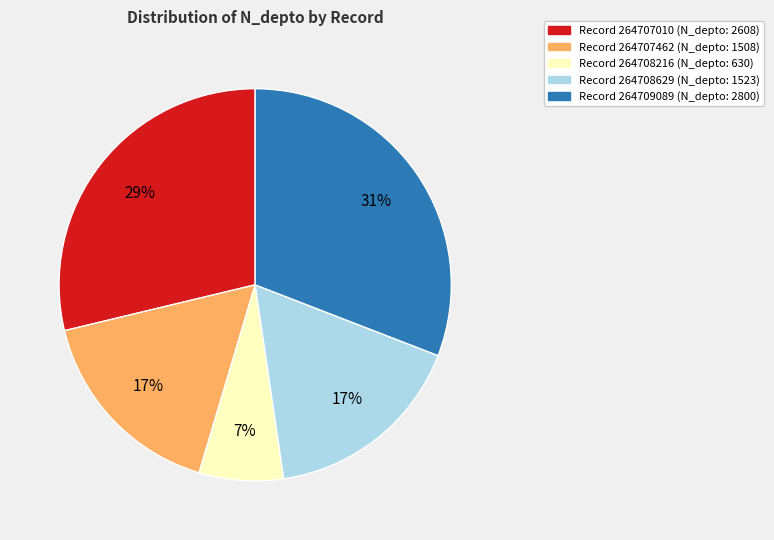

To the nearest percent, what is the average slice percentage?

20%